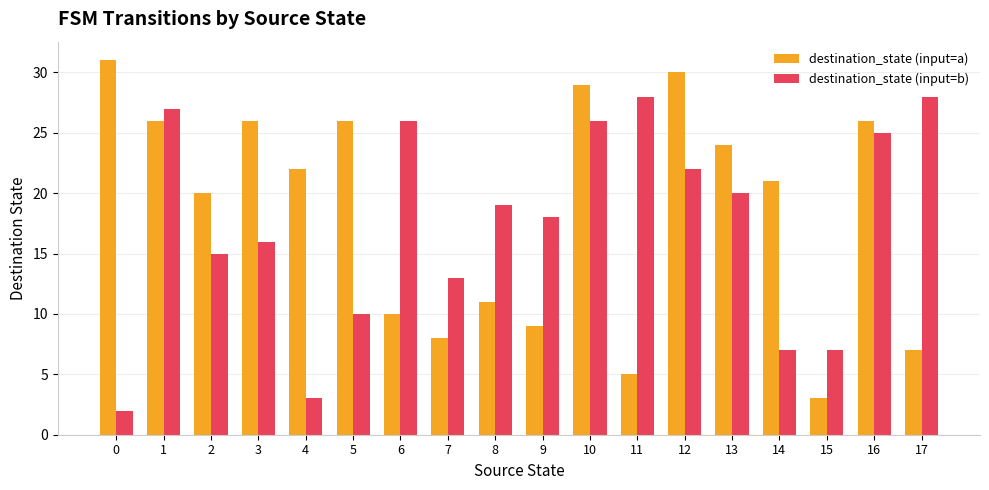

What is the sum of the destination_state (input=b) values at 10 and 4?

29